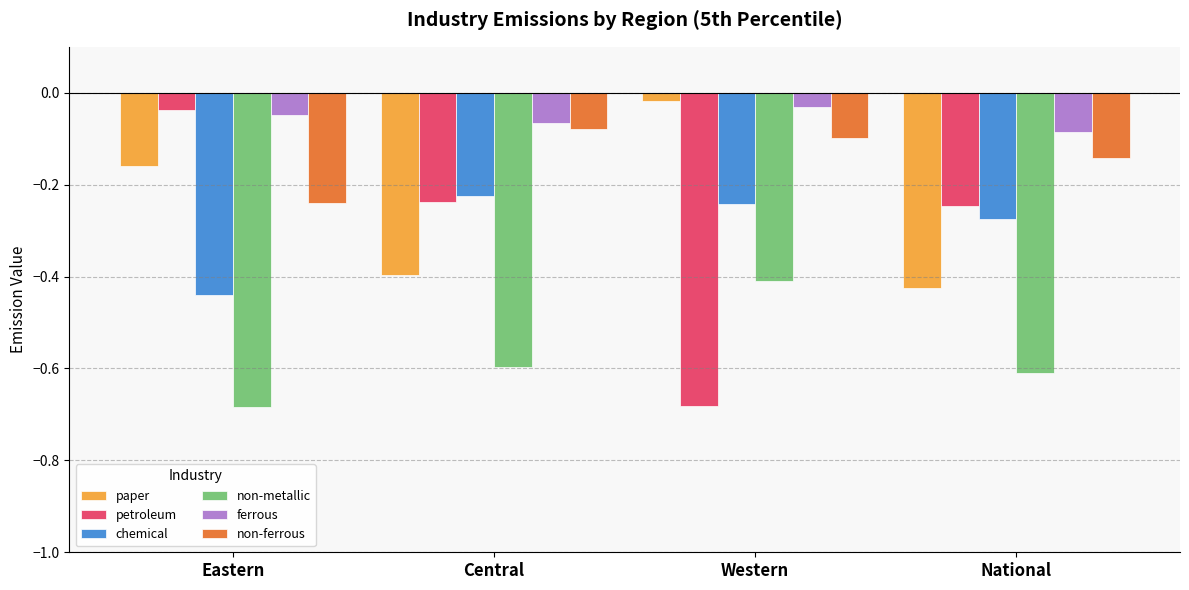

List the labels in order of non-metallic value, smallest first.

Eastern, National, Central, Western